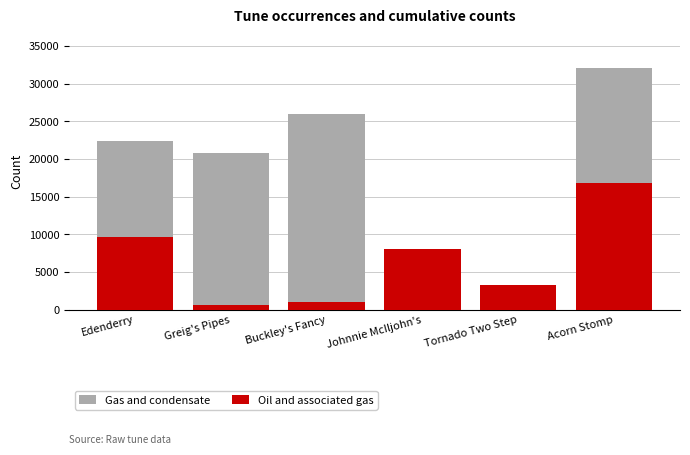

Reading left to right, what are all the values shown in this chart?

Gas and condensate: 22351	20783	25956	8055	3248	32095
Oil and associated gas: 9639	605	969	8055	3248	16847